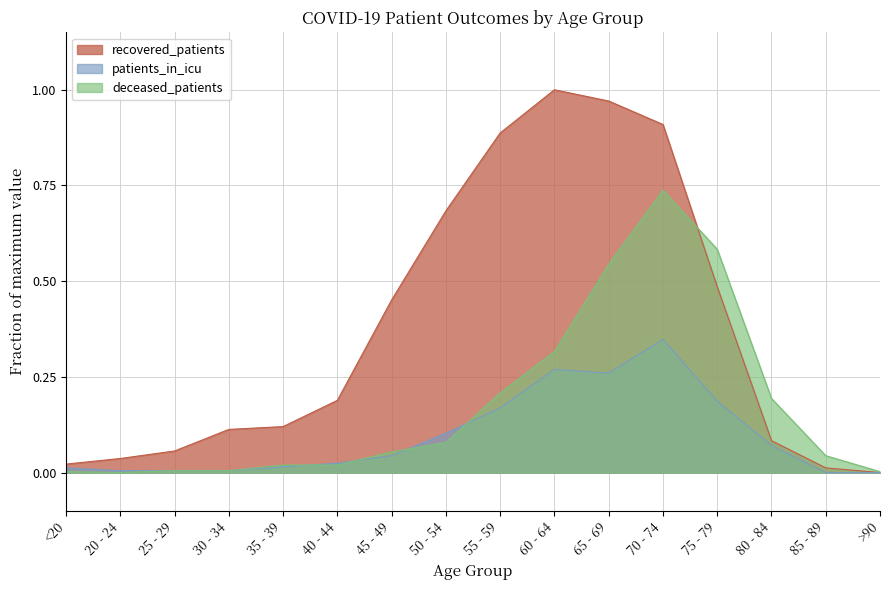

Between 85 - 89 and 65 - 69, which is larger?

65 - 69